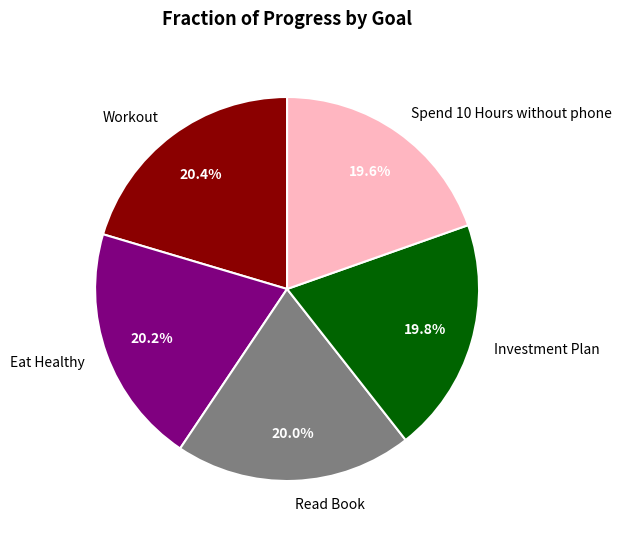

Is it true that Spend 10 Hours without phone is 20% of the pie?

True